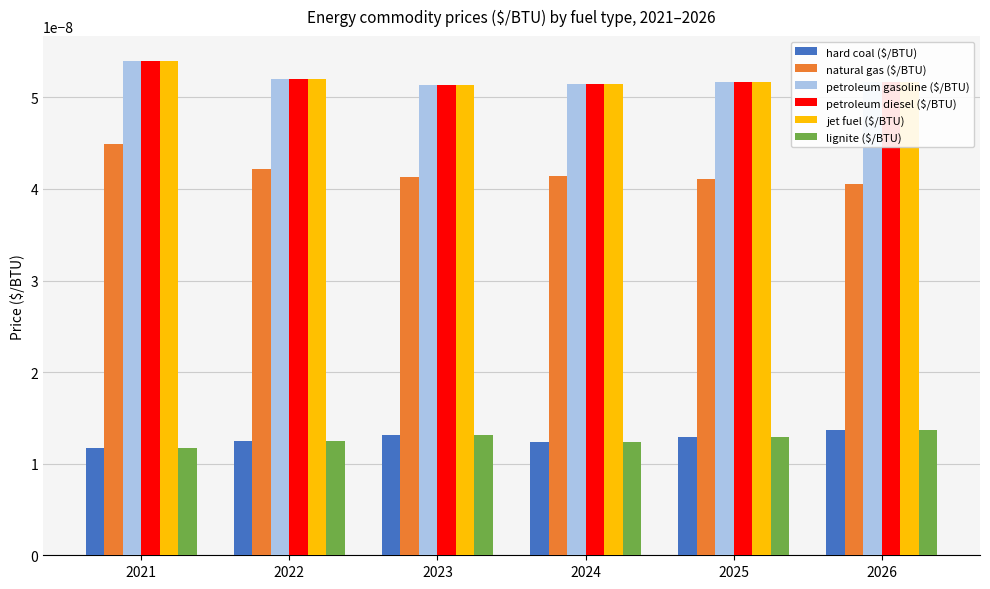

How many series are shown in this chart?

6